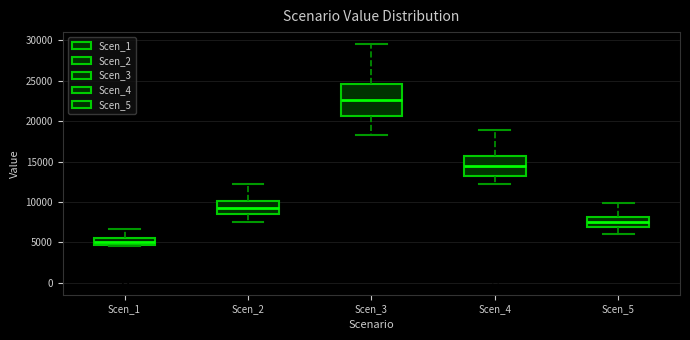

Reading left to right, transcribe this box plot: for each box, give where its median line is, the range the box spans, and where its two whiskers end, as read against the y-axis. The values are not printed on the chart, so give them approximately, as read against the axis.

Scen_1: median 5000, box 4500 to 5500, whiskers 4500 to 6500
Scen_2: median 9500, box 8500 to 10000, whiskers 7500 to 12000
Scen_3: median 22500, box 20500 to 24500, whiskers 18500 to 29500
Scen_4: median 14500, box 13000 to 15500, whiskers 12500 to 19000
Scen_5: median 7500, box 7000 to 8000, whiskers 6000 to 10000